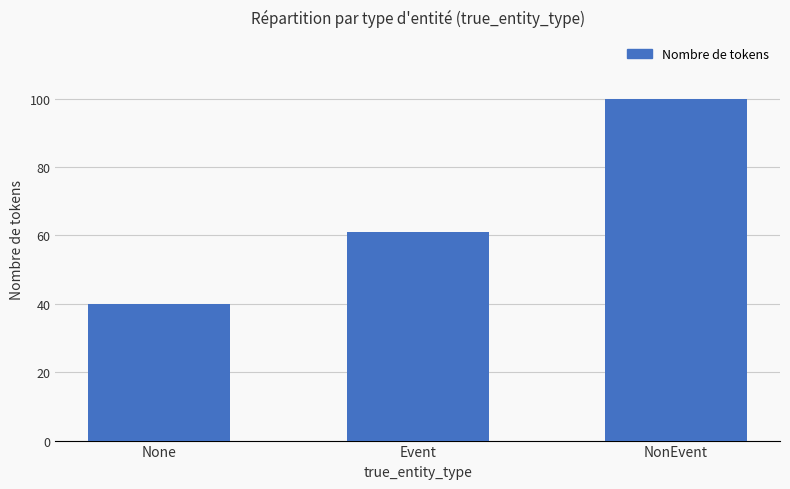

What is the sum of the values at NonEvent and Event?

161